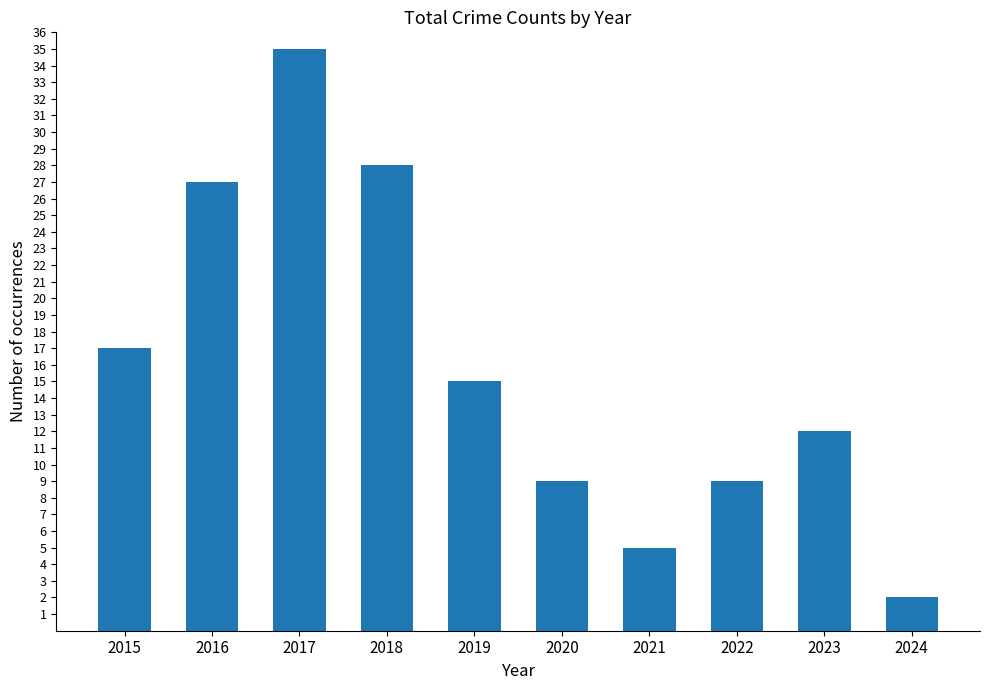

Reading left to right, list all the values displayed in this chart.

2015=17	2016=27	2017=35	2018=28	2019=15	2020=9	2021=5	2022=9	2023=12	2024=2